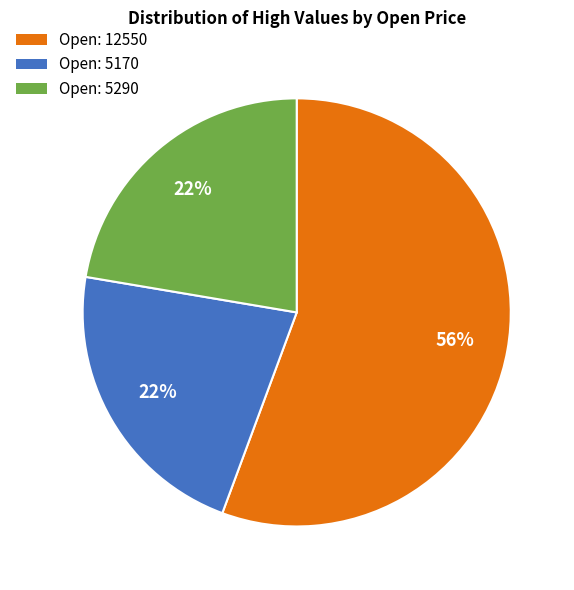

Count the number of slices in the pie.

3